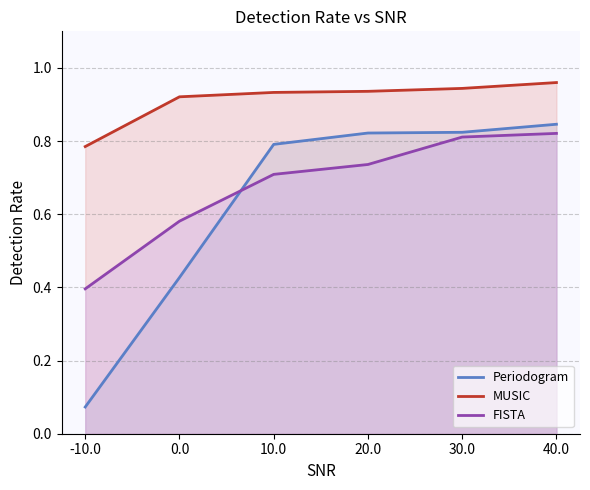

True or false: FISTA and MUSIC intersect in this chart.

False